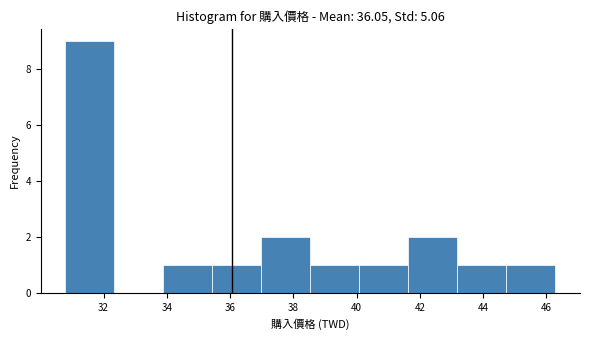

Reading left to right, transcribe this chart: for each bar, give the range it covers on the x-axis and its height. Neither the bar edges nor the heights are printed on the chart, so give them approximately, as read against the axes.

30.8 to 32.4: 9
32.4 to 33.8: 0
33.8 to 35.4: 1
35.4 to 37.0: 1
37.0 to 38.6: 2
38.6 to 40.0: 1
40.0 to 41.6: 1
41.6 to 43.2: 2
43.2 to 44.8: 1
44.8 to 46.2: 1